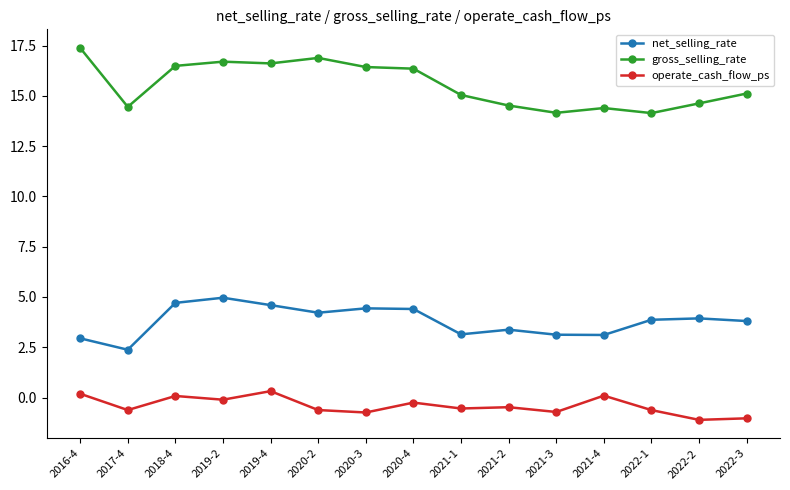

What is the smallest value displayed?

-1.1